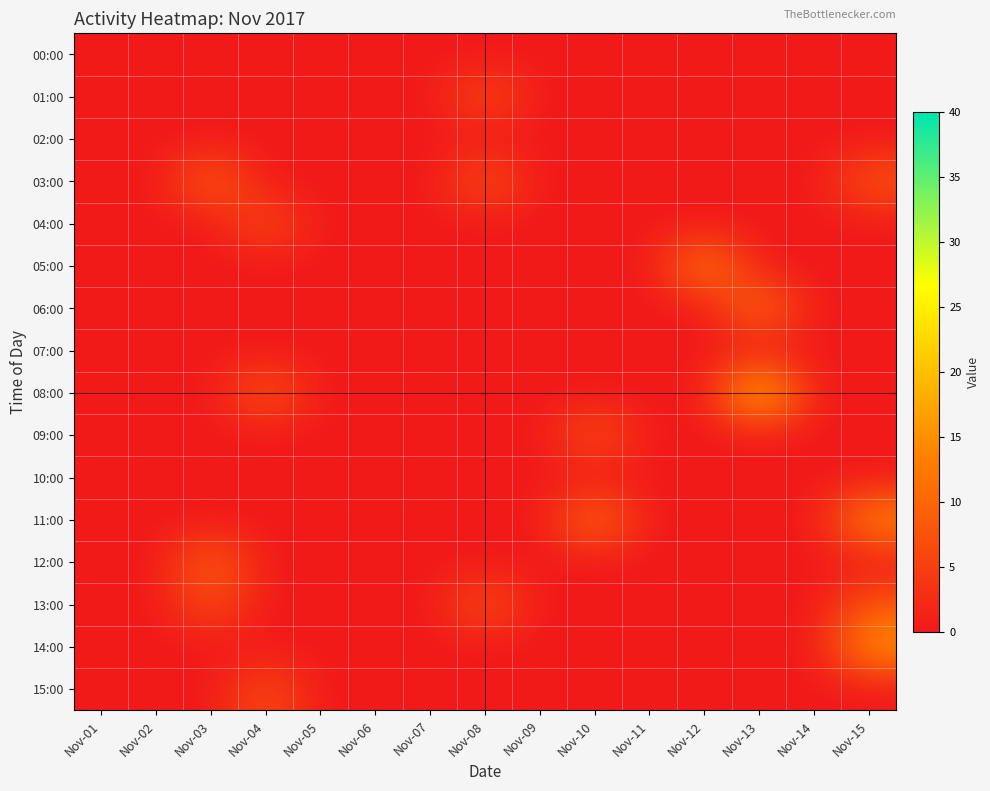

At how many categories does at least one series exceed 13?

3